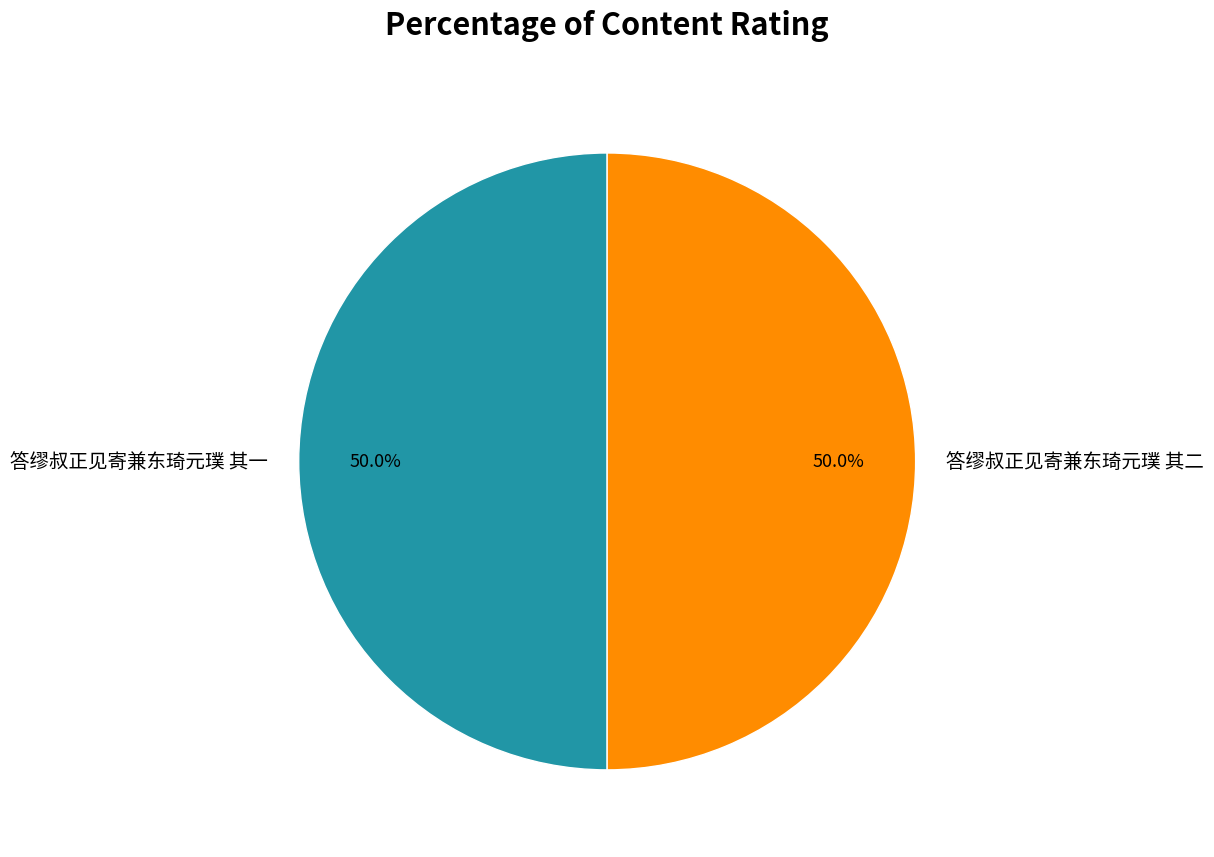

Approximately how many times larger is the value at 答缪叔正见寄兼东琦元璞 其二 compared to 答缪叔正见寄兼东琦元璞 其一?

1.0